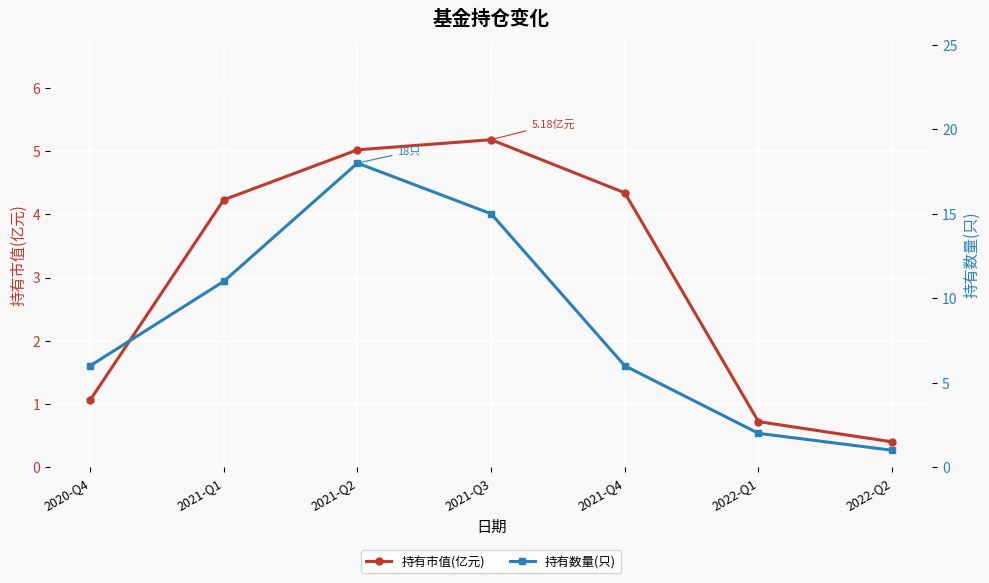

How many values in the 持有数量(只) series are below 6?

2